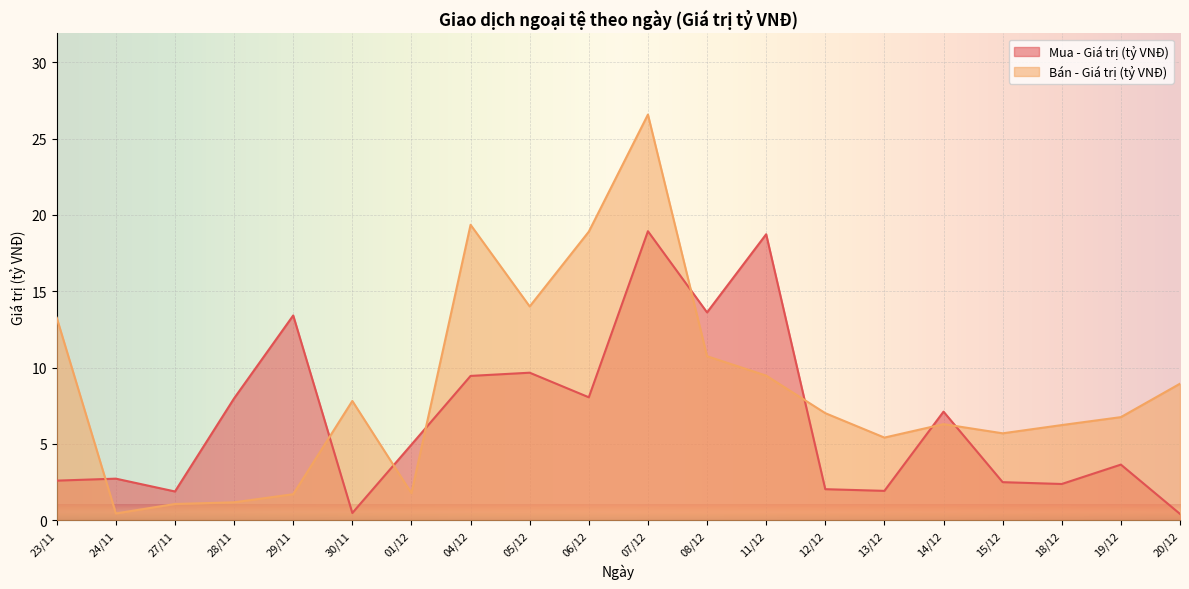

What is the difference between the Mua - Giá trị (tỷ VNĐ) values at 15/12 and 05/12?

7.2